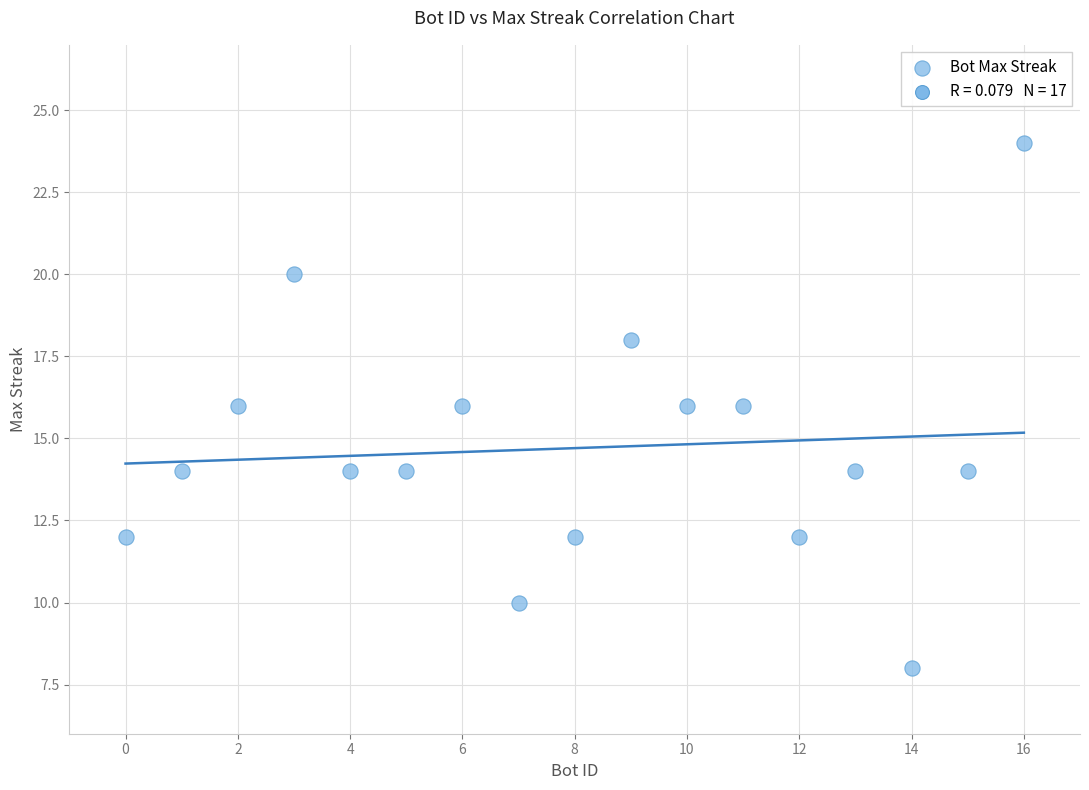

What is the range of X values (max minus min)?

16